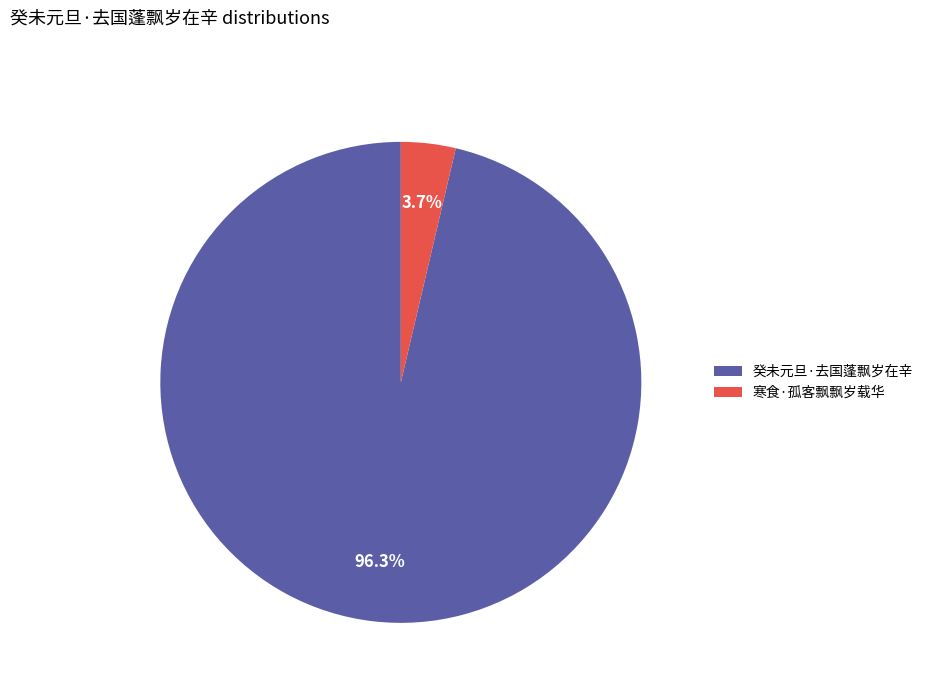

What is the total percentage of 癸未元旦·去国蓬飘岁在辛 and 寒食·孤客飘飘岁载华?

100.0%